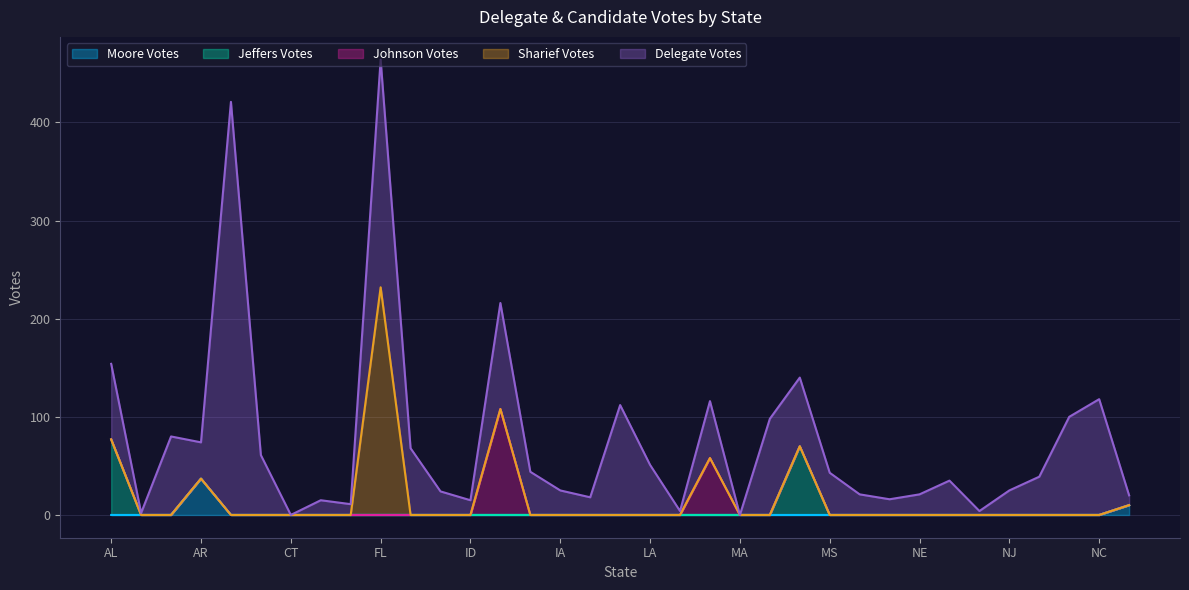

What is the value of the Delegate Votes point at the 6th from the left?

61